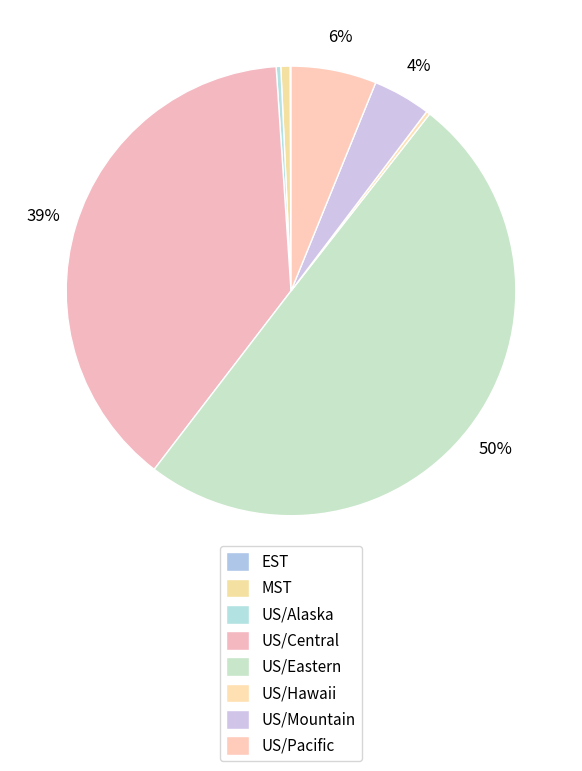

How many segments does this pie chart have?

8